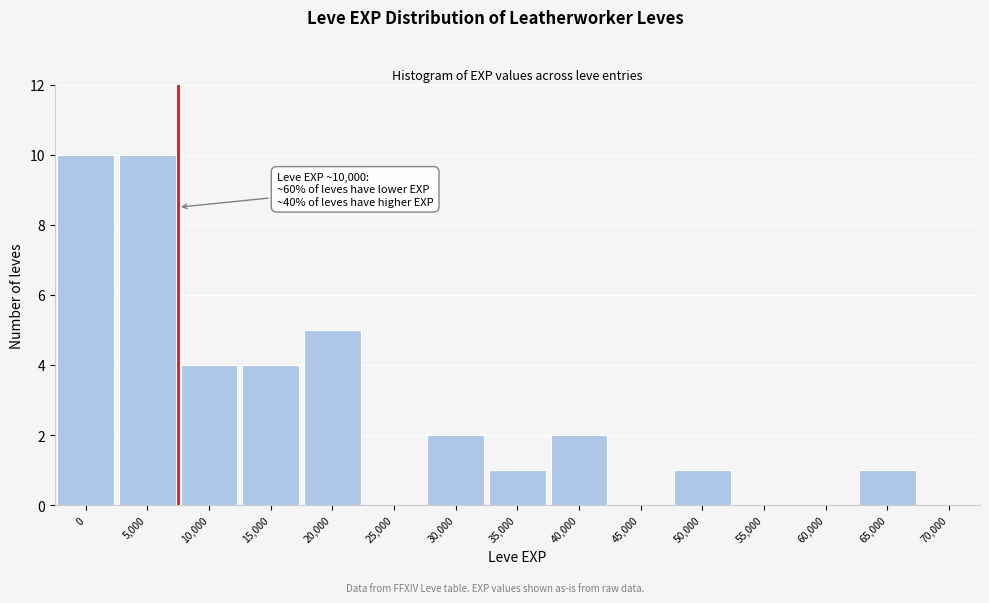

Reading right to left, extract all data points from this chart.

70,000=0	65,000=1	60,000=0	55,000=0	50,000=1	45,000=0	40,000=2	35,000=1	30,000=2	25,000=0	20,000=5	15,000=4	10,000=4	5,000=10	0=10